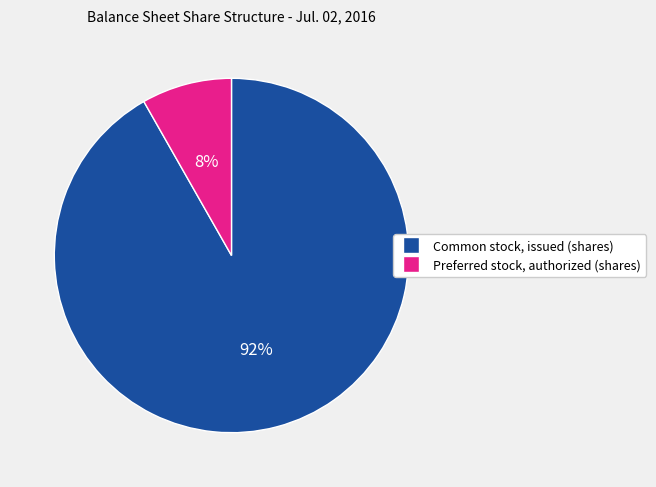

Is the sum of Common stock, issued (shares) and Preferred stock, authorized (shares) greater than half?

Yes